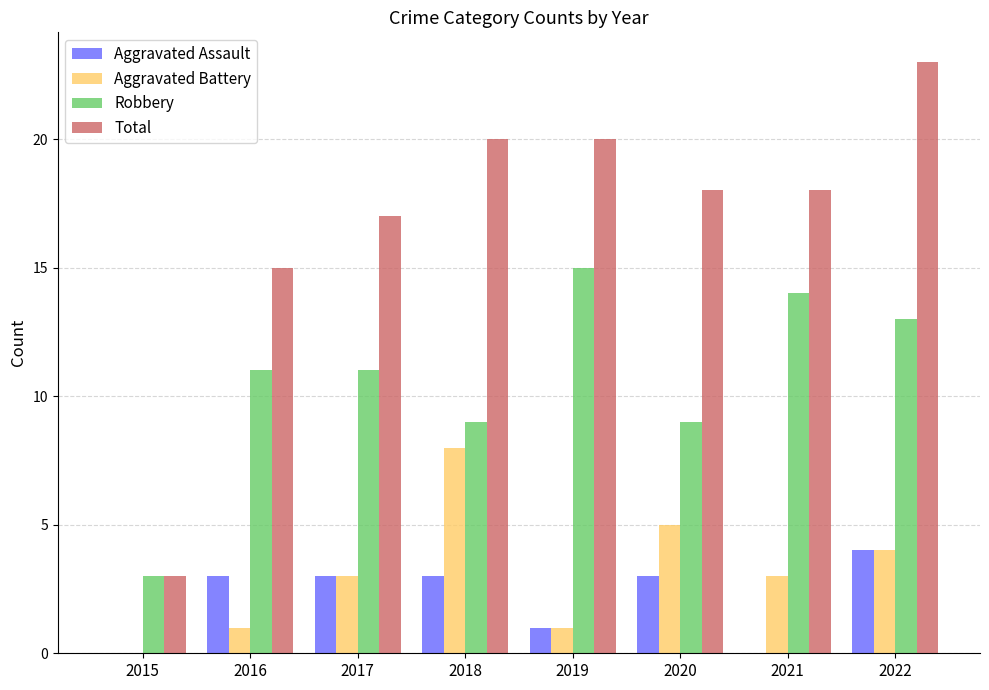

Does the chart contain stacked bars?

No